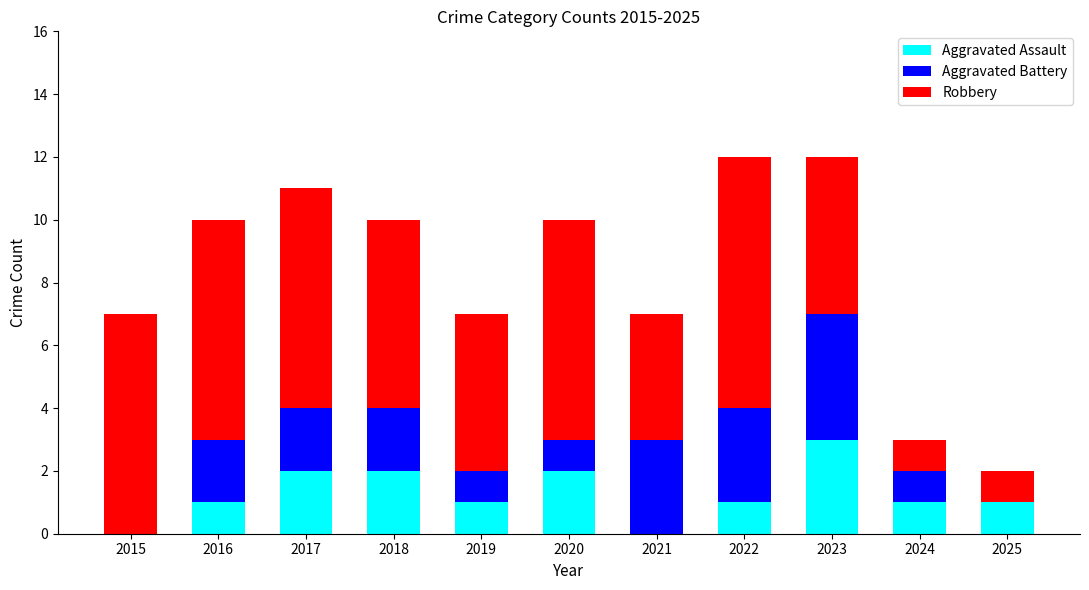

Does the chart contain stacked bars?

Yes